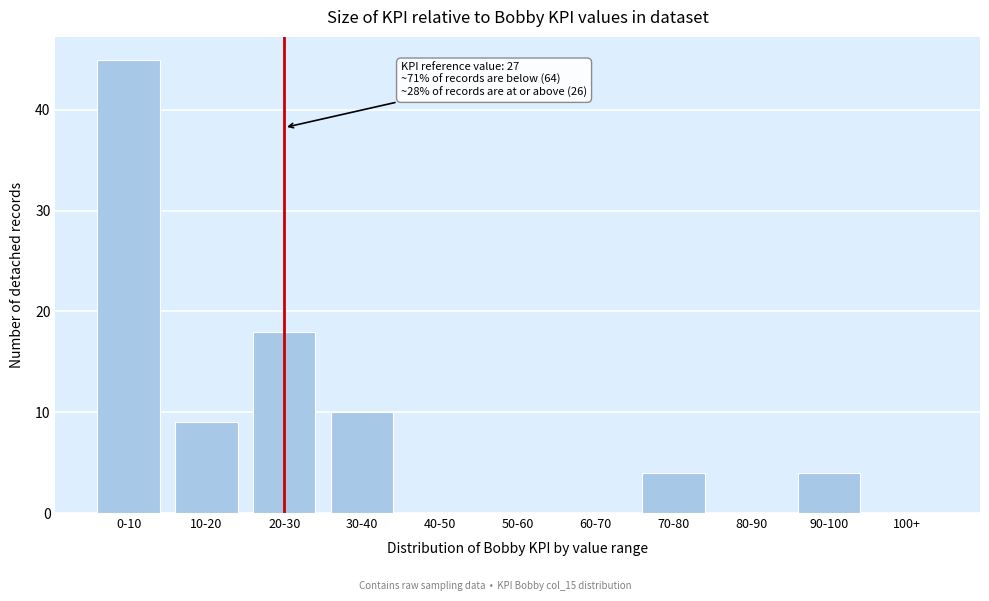

Reading right to left, extract all data points from this chart.

100+=0	90-100=4	80-90=0	70-80=4	60-70=0	50-60=0	40-50=0	30-40=10	20-30=18	10-20=9	0-10=45